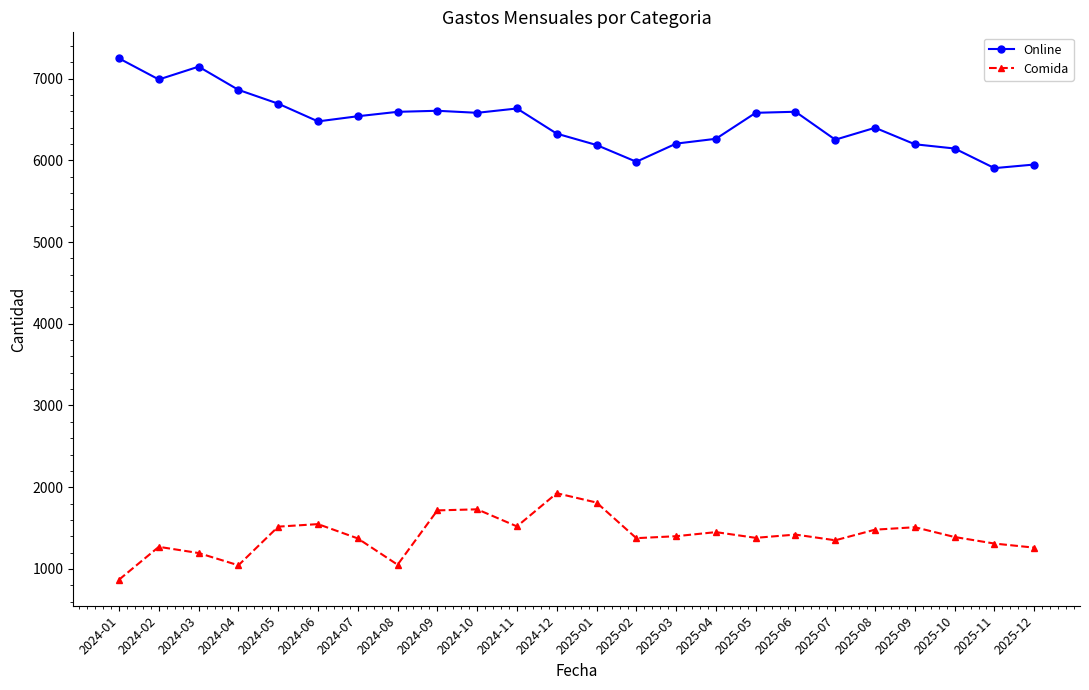

Which series changed the most between 2024-08 and 2025-02?

Online